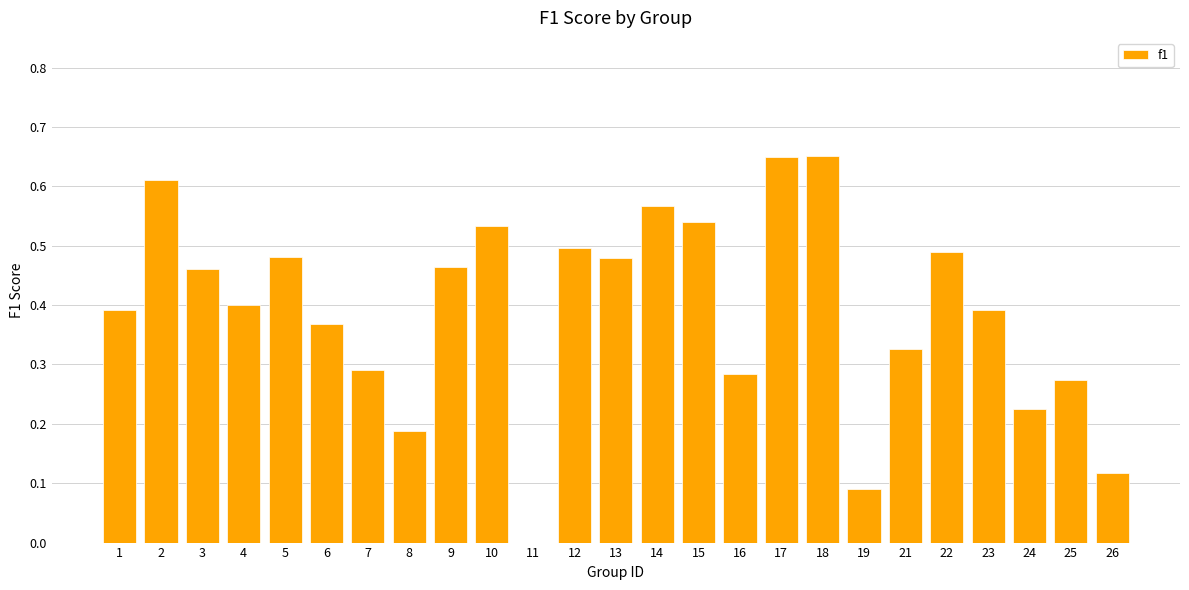

Between 4 and 17, which is larger?

17